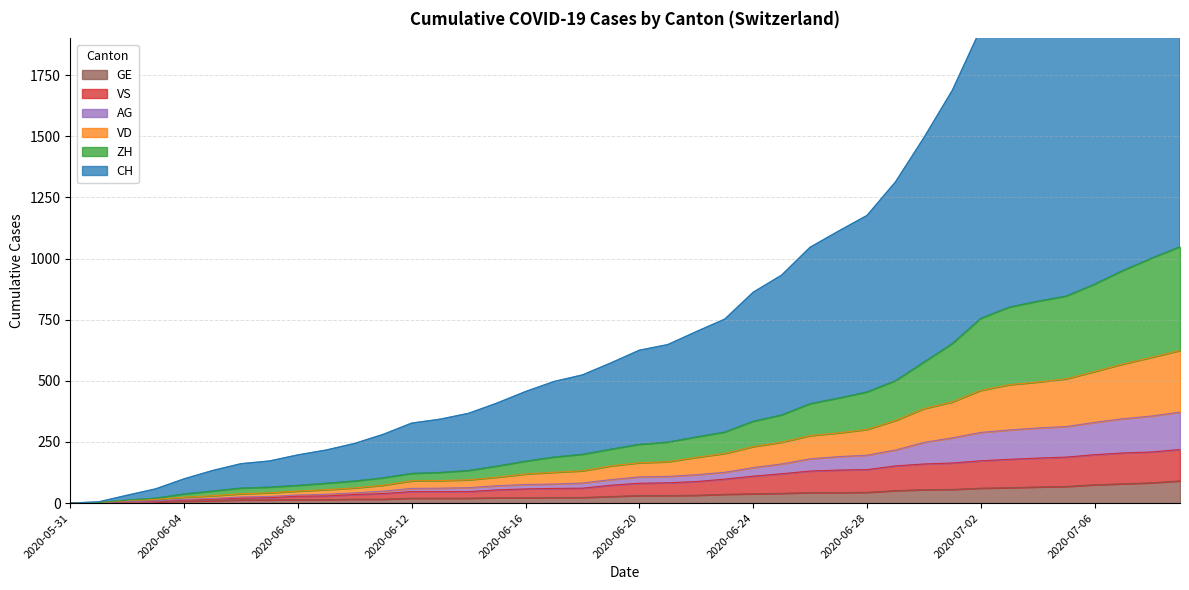

True or false: VD has more than 1 points higher than both neighbors.

False